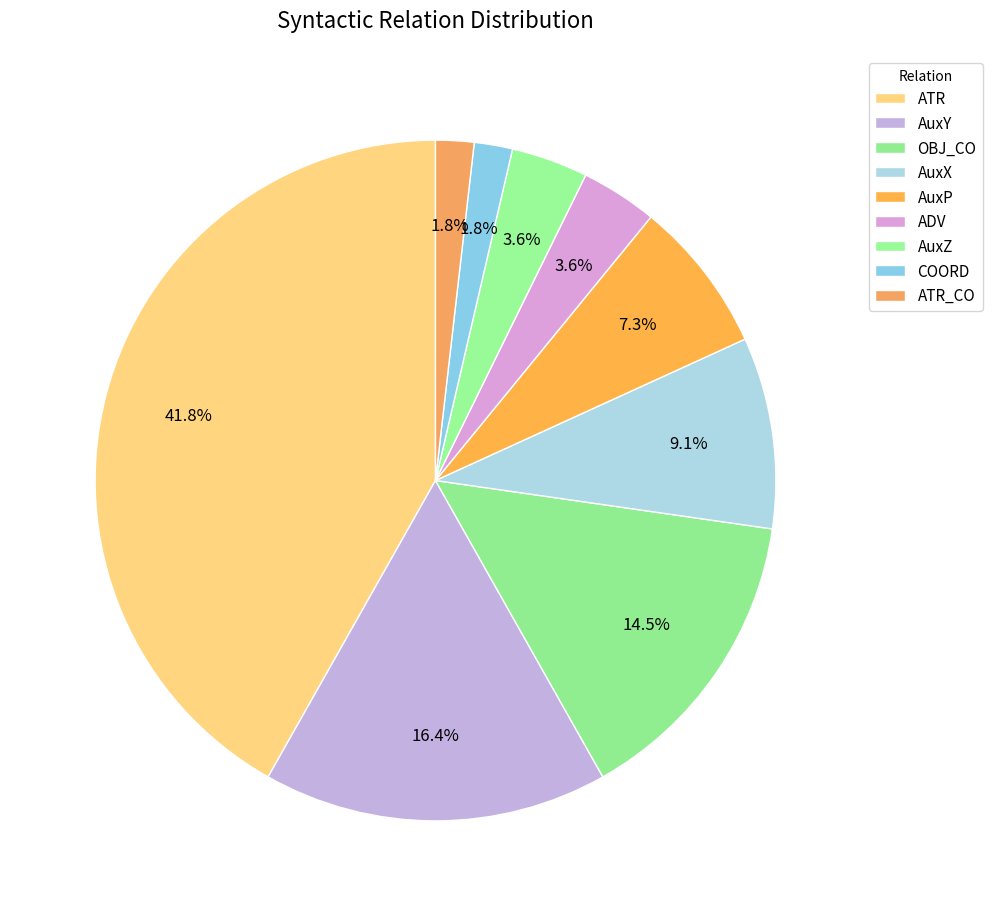

To the nearest percent, what percentage of the pie is ATR_CO?

2%